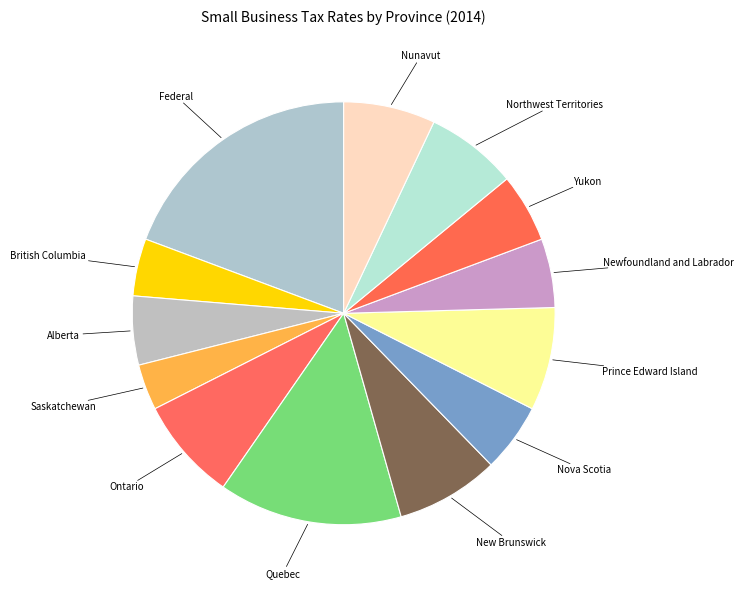

How many slices are in this pie chart?

13